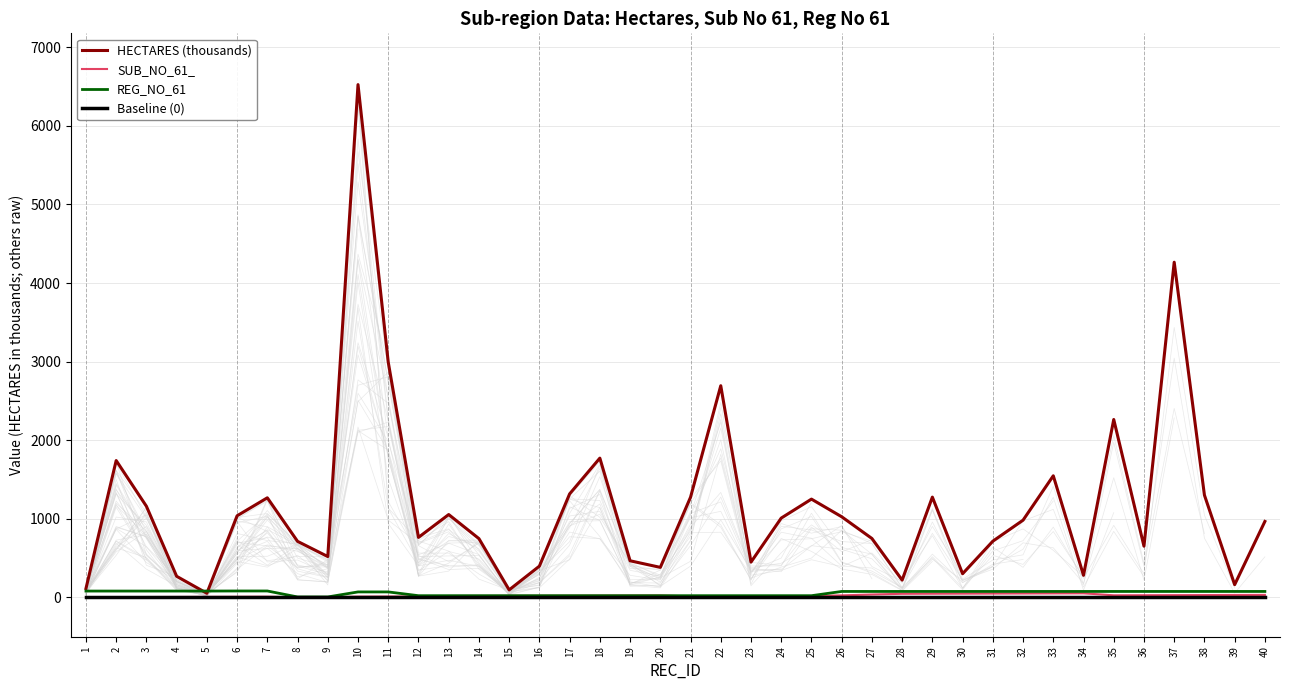

What is the difference between the highest and lowest values at 15?

95.8